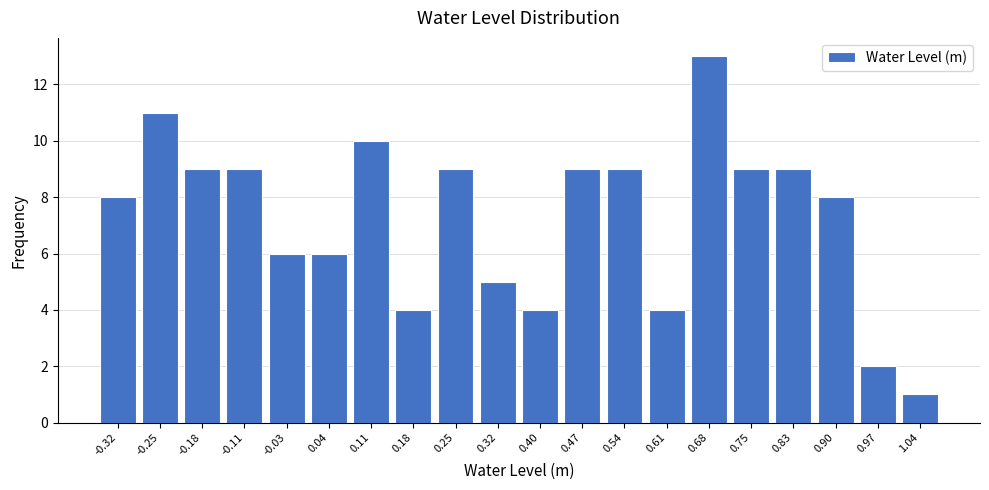

Reading left to right, extract all data points from this chart.

-0.32=8	-0.25=11	-0.18=9	-0.11=9	-0.03=6	0.04=6	0.11=10	0.18=4	0.25=9	0.32=5	0.40=4	0.47=9	0.54=9	0.61=4	0.68=13	0.75=9	0.83=9	0.90=8	0.97=2	1.04=1